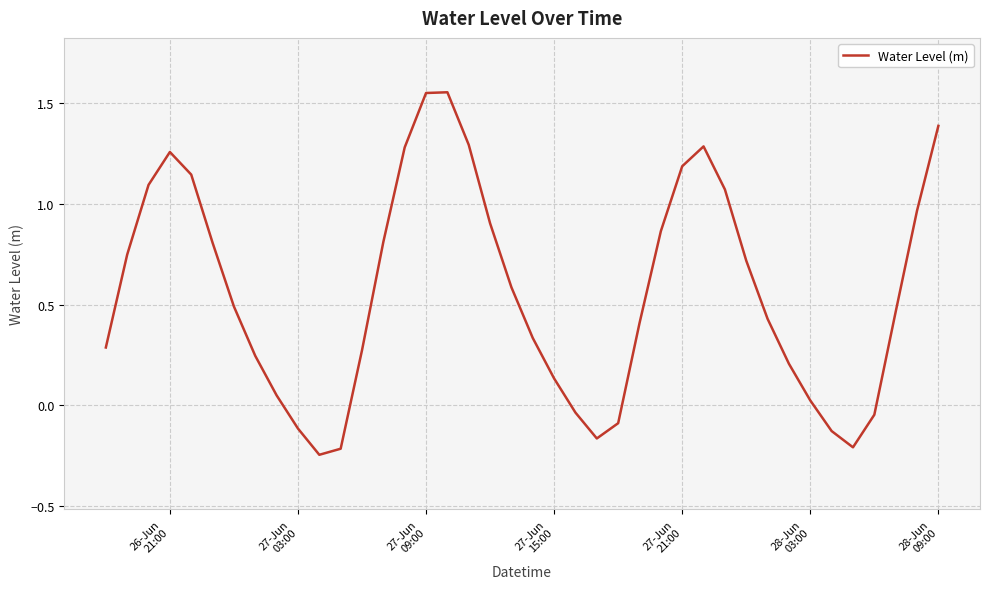

How many distinct data groups are displayed?

1